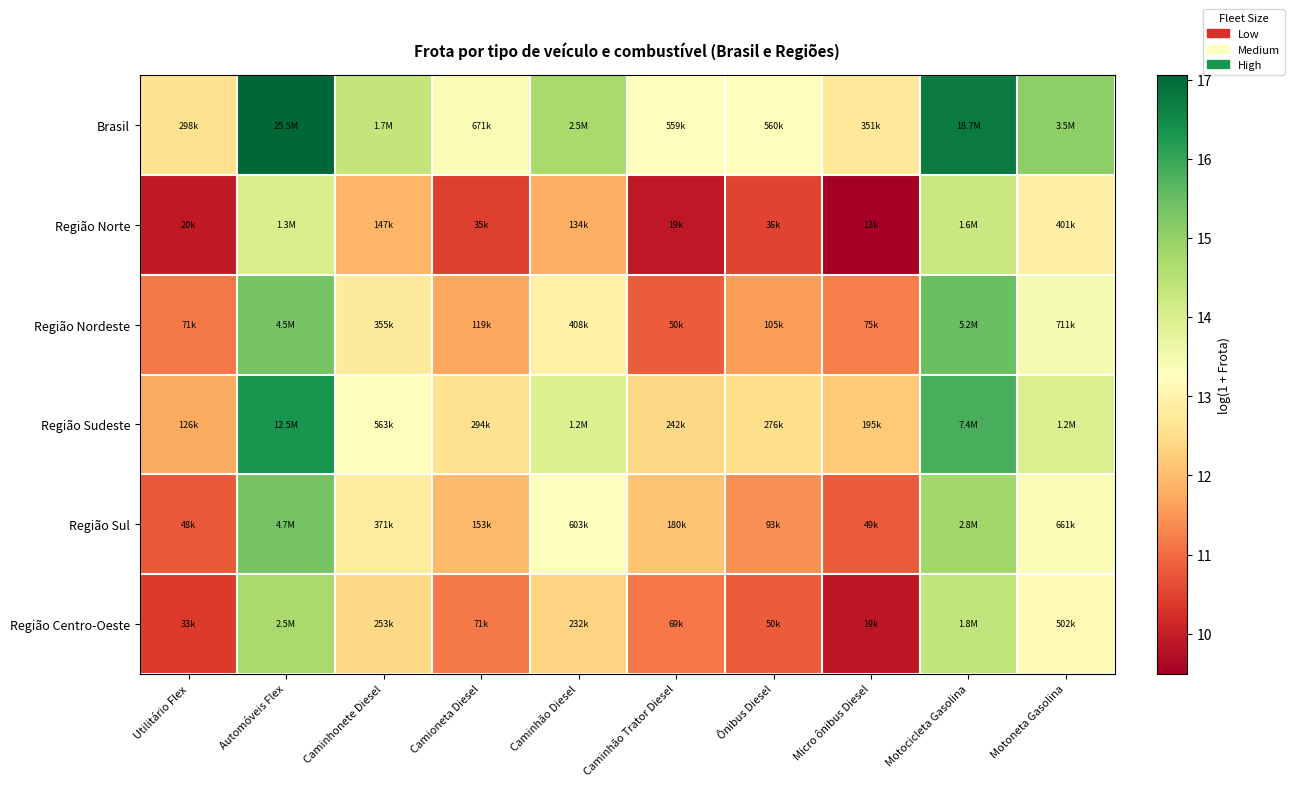

Which series has the largest total across all categories?

Brasil